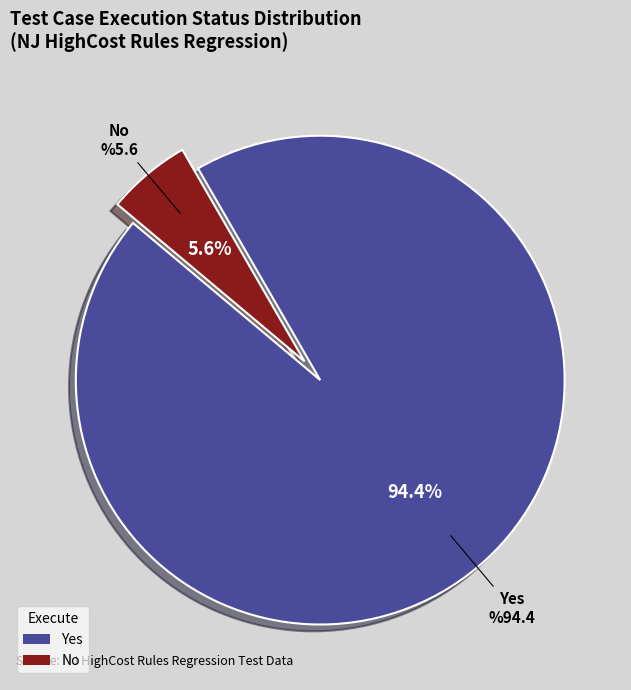

What percentage is the No slice, to the nearest percent?

6%